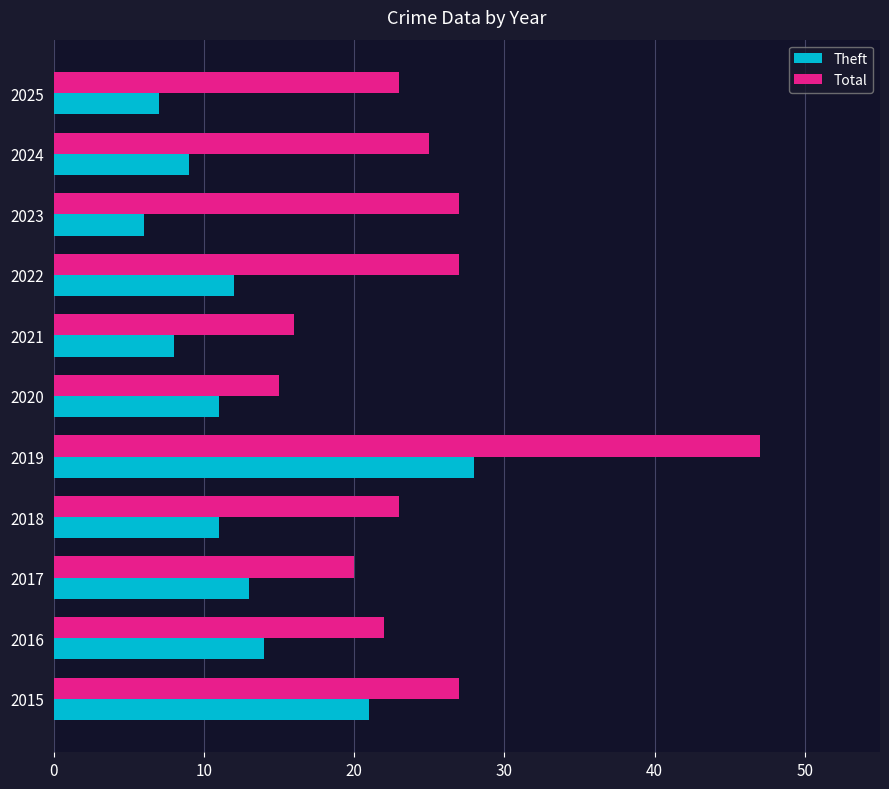

Which series has the widest spread of values?

Total